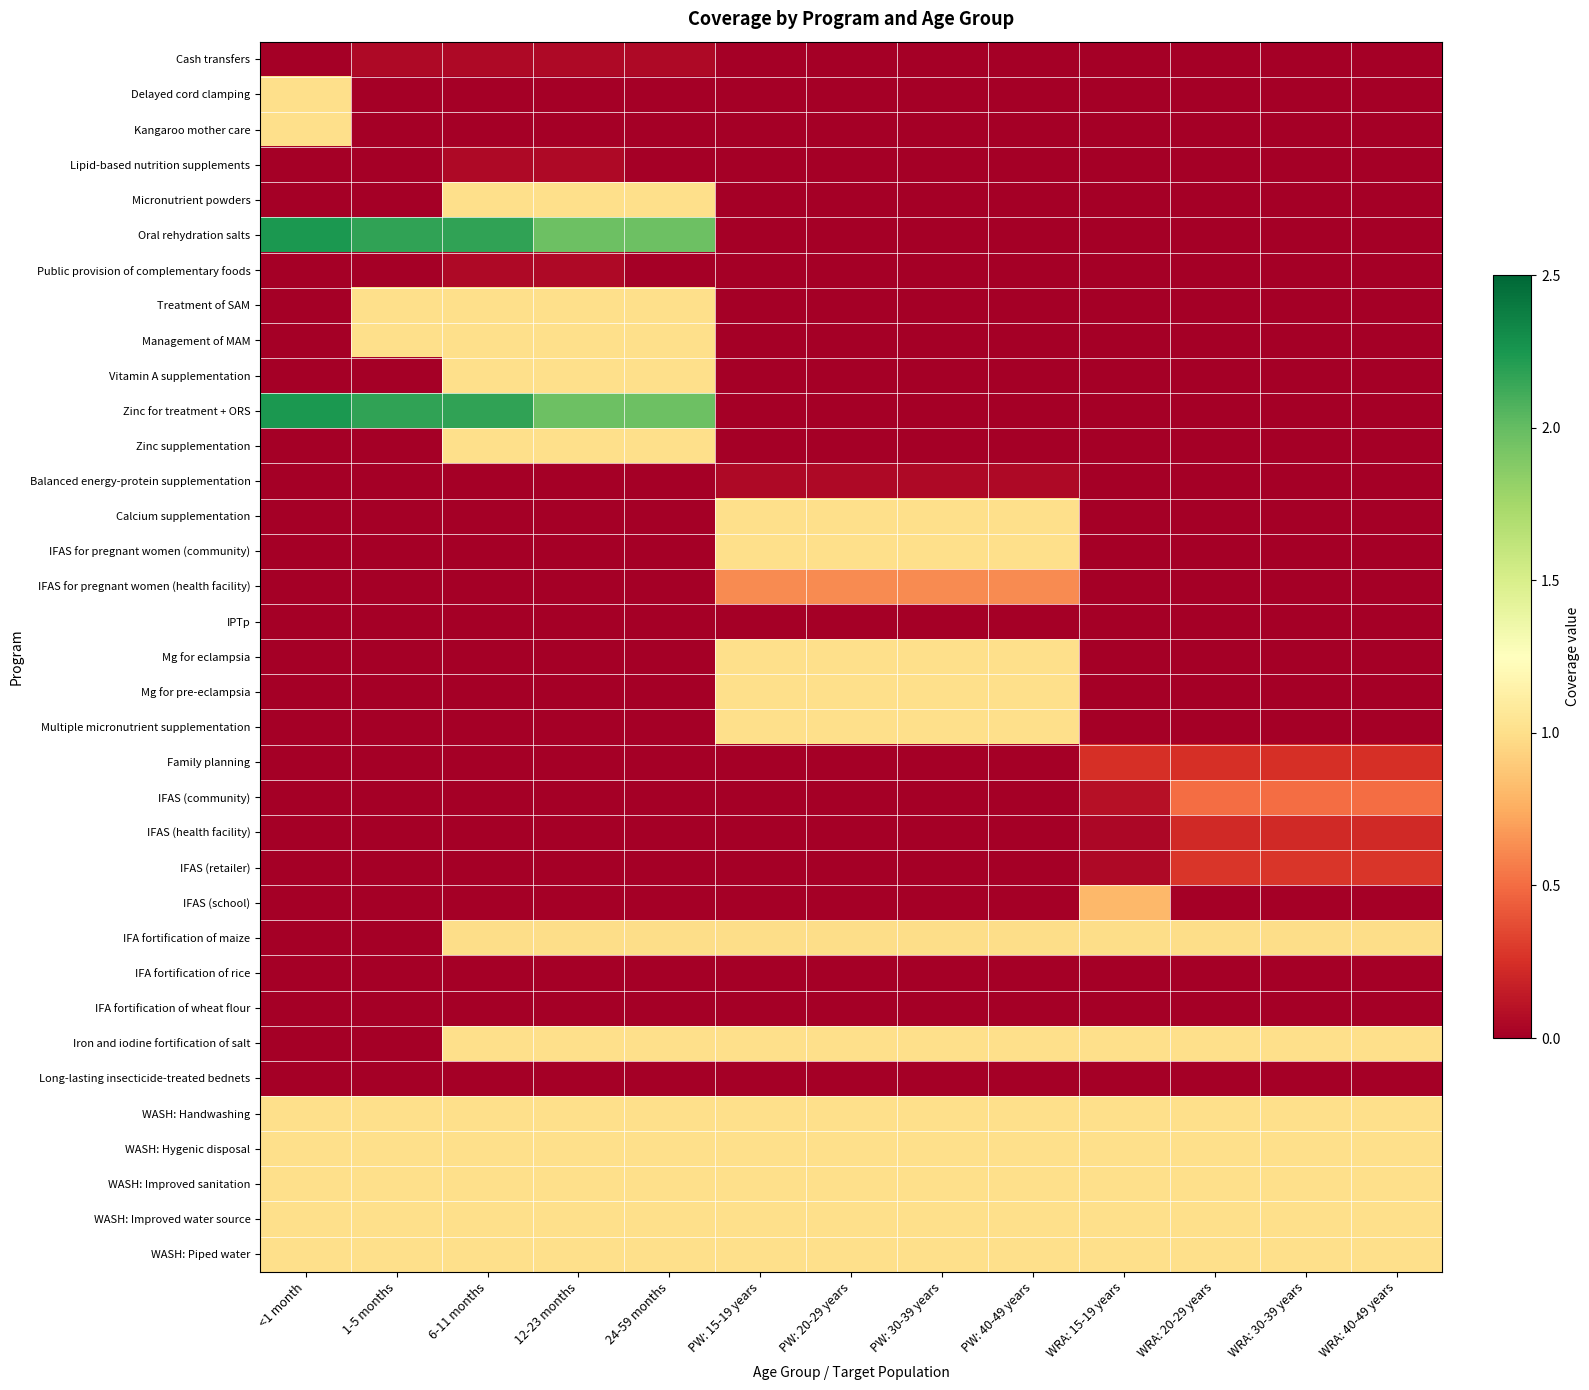

How many series are shown in this chart?

35